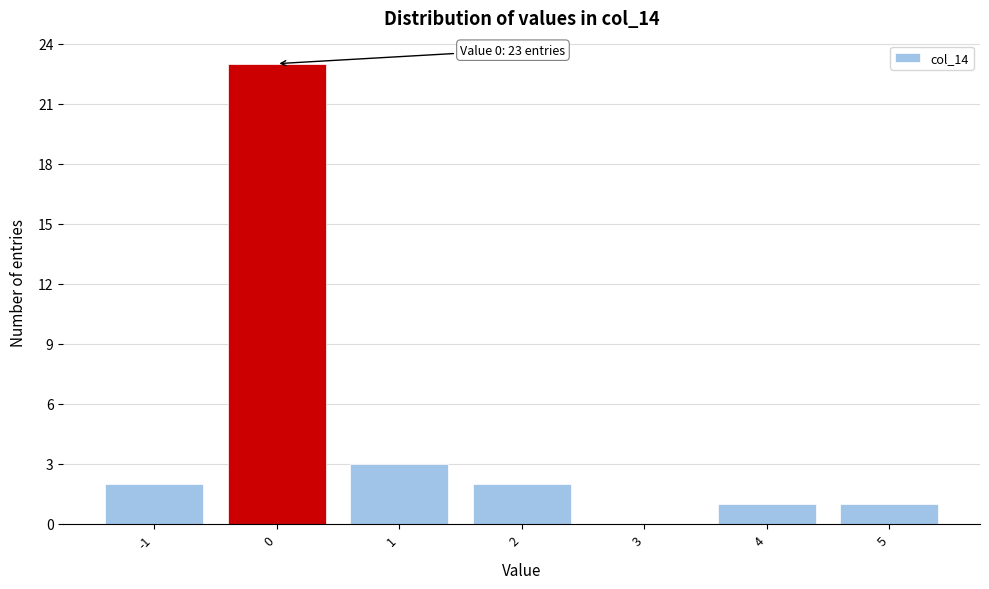

Which range on the x-axis has the tallest bar?

-0.5 to 0.5